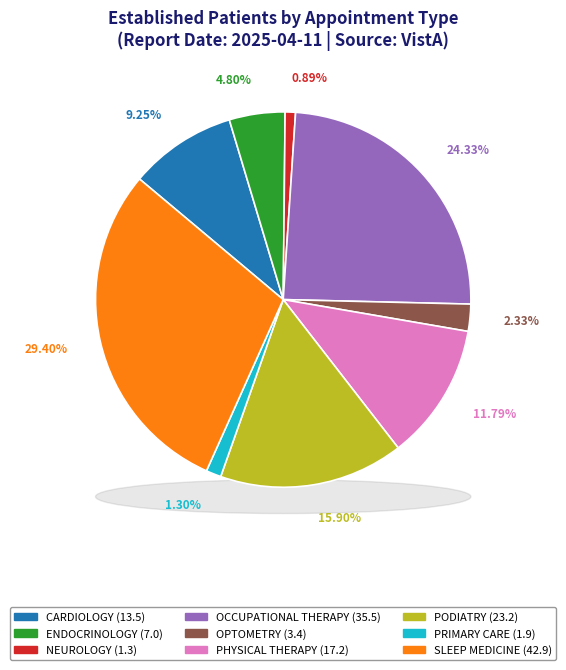

How many segments does this pie chart have?

9